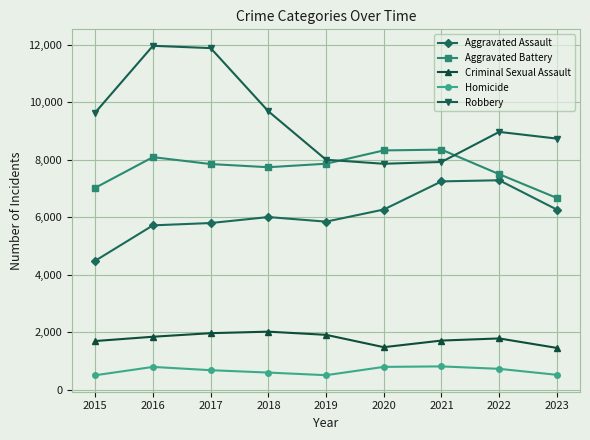

Is it true that Robbery equals 11960 at 2016?

True